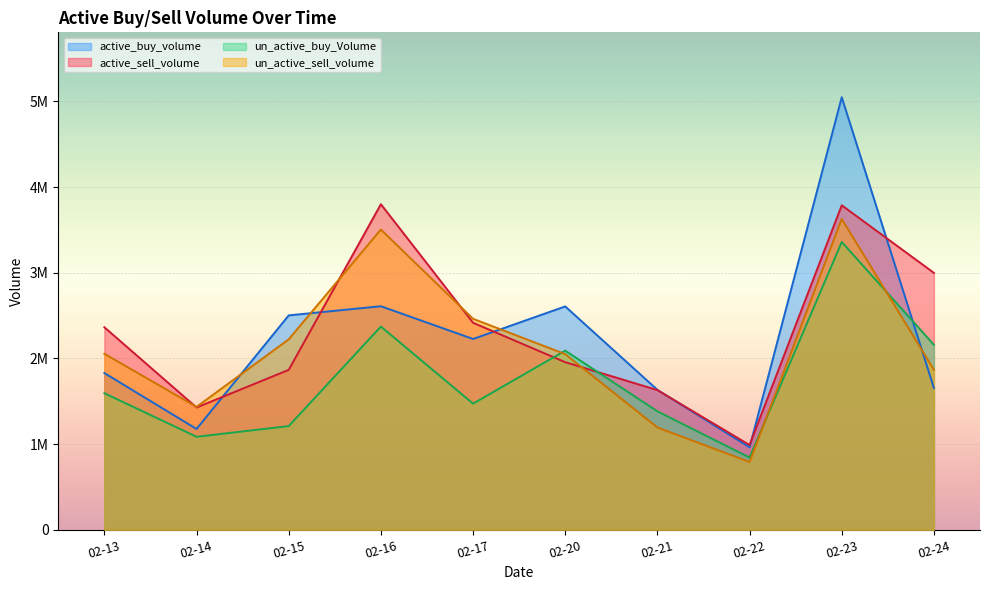

Rank the series at 02-15 from lowest to highest value.

un_active_buy_Volume, active_sell_volume, un_active_sell_volume, active_buy_volume